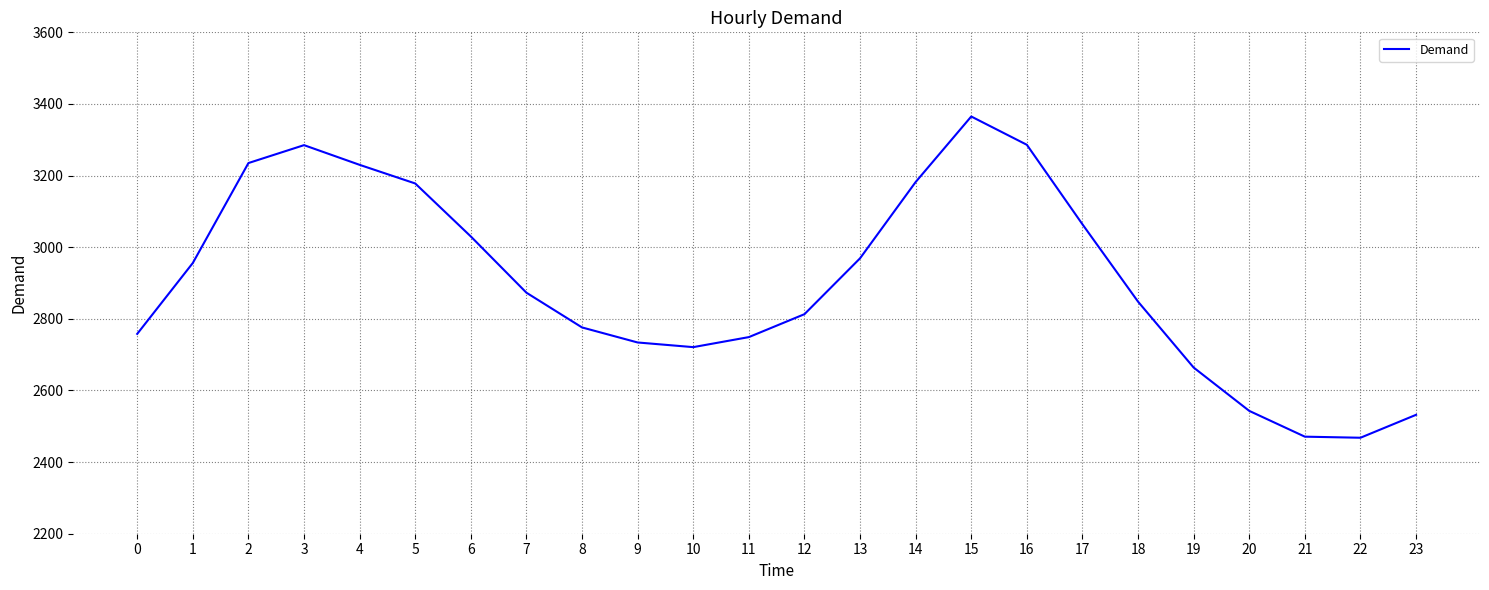

What is the difference between the maximum and minimum values?

897